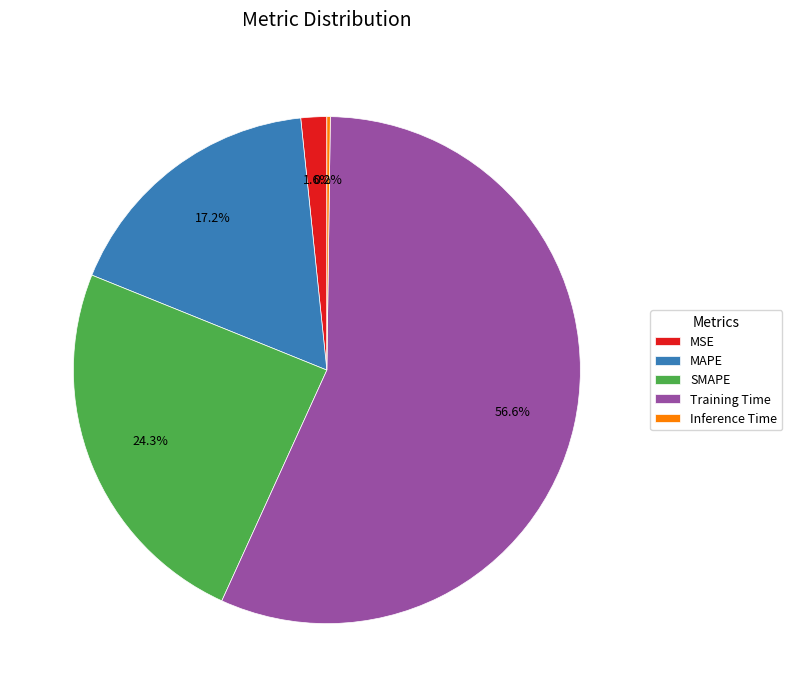

Which has a higher value, MAPE or MSE?

MAPE